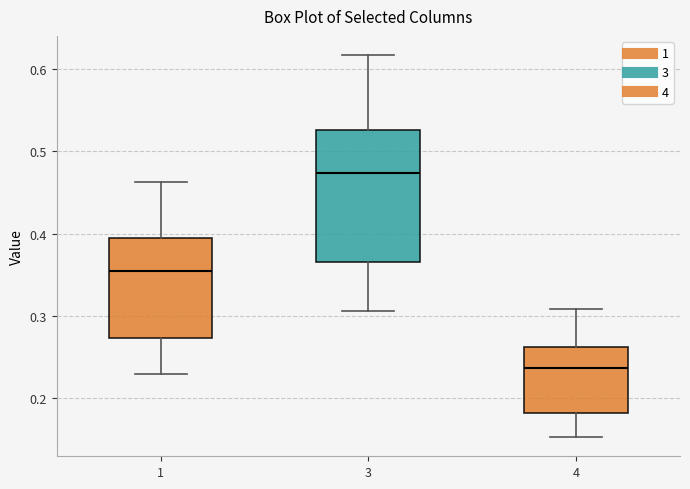

Where does the lower whisker of the box at x = 3 end on the y-axis? The values are not printed on the chart, so give them approximately, as read against the axis.

0.31